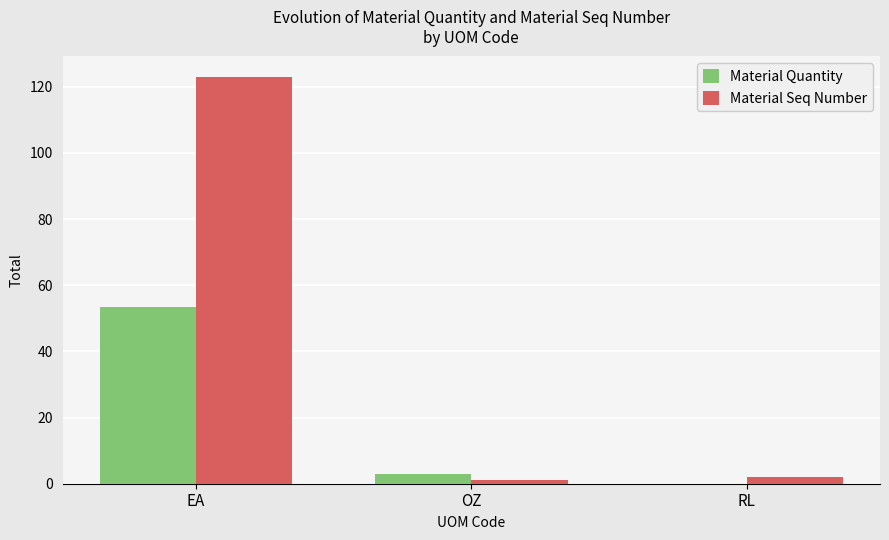

The value of Material Seq Number at EA is 123.0. True or false?

True